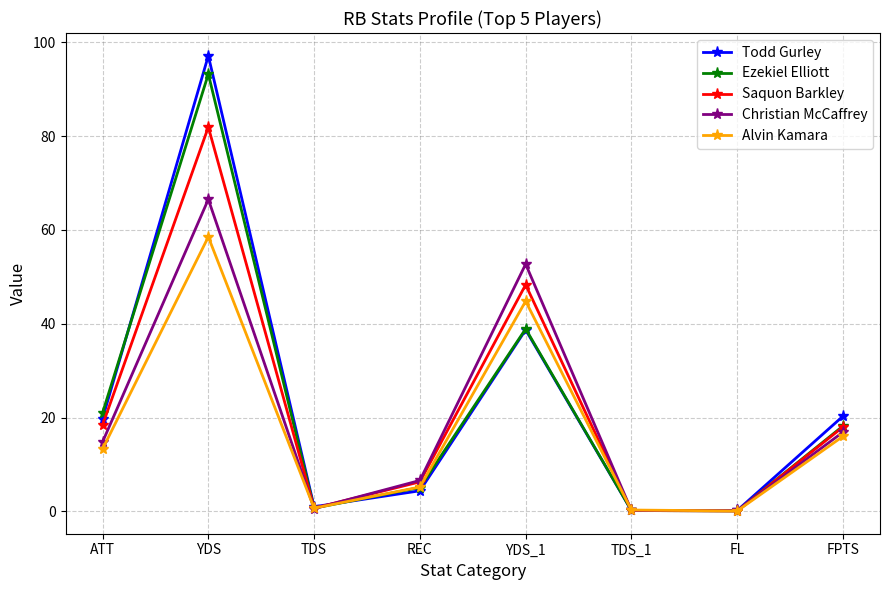

At which category is the sum across all series the highest?

YDS